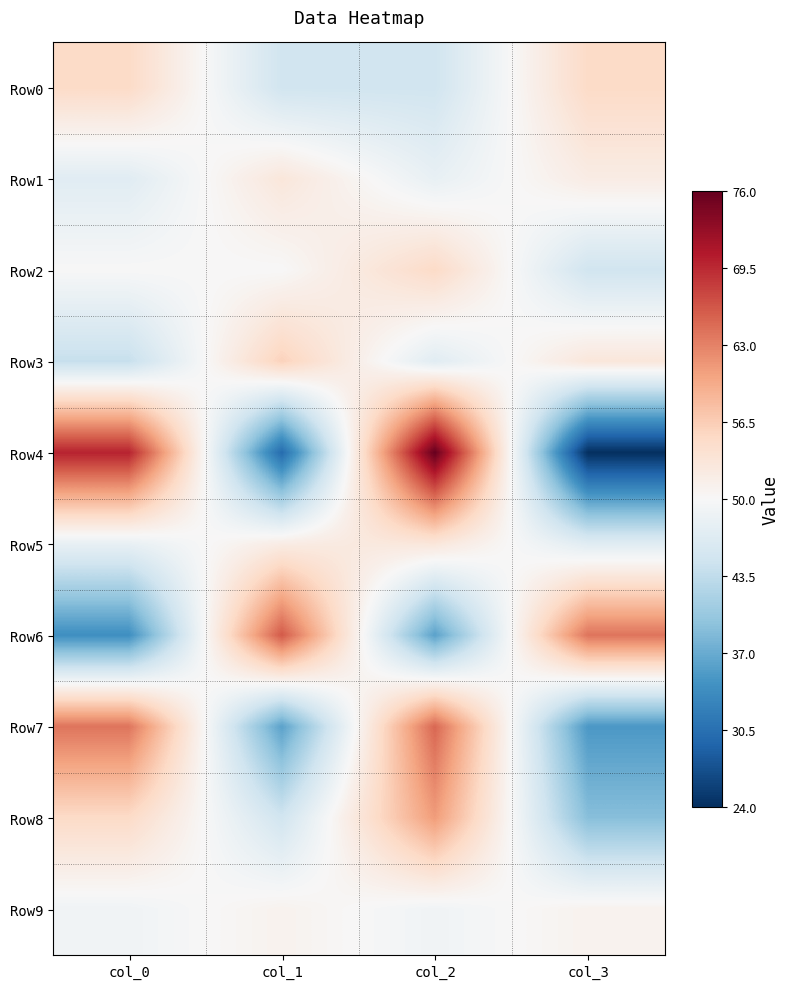

Which series has the widest spread of values?

Row4